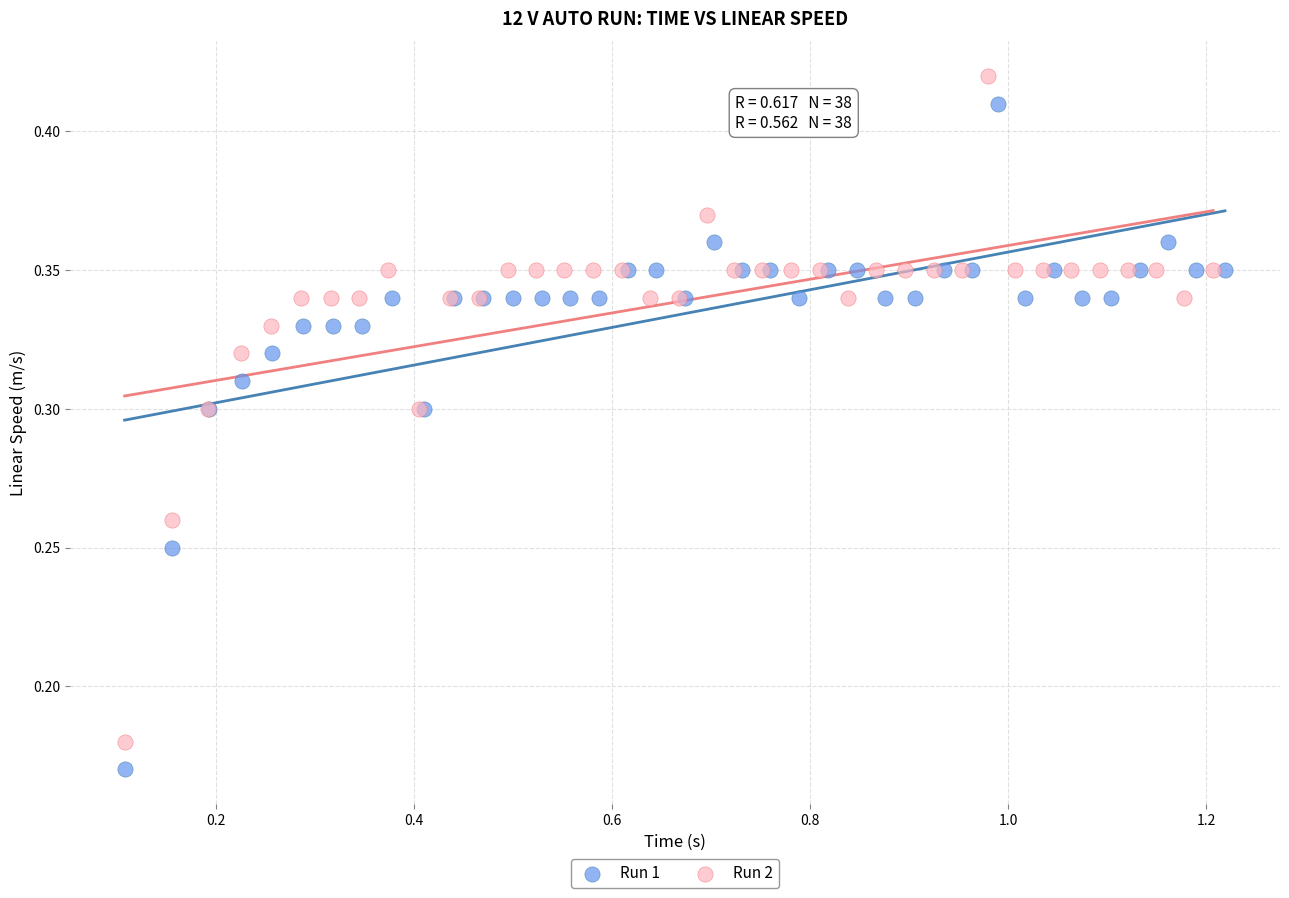

Which series reaches the maximum Y coordinate?

Run 2